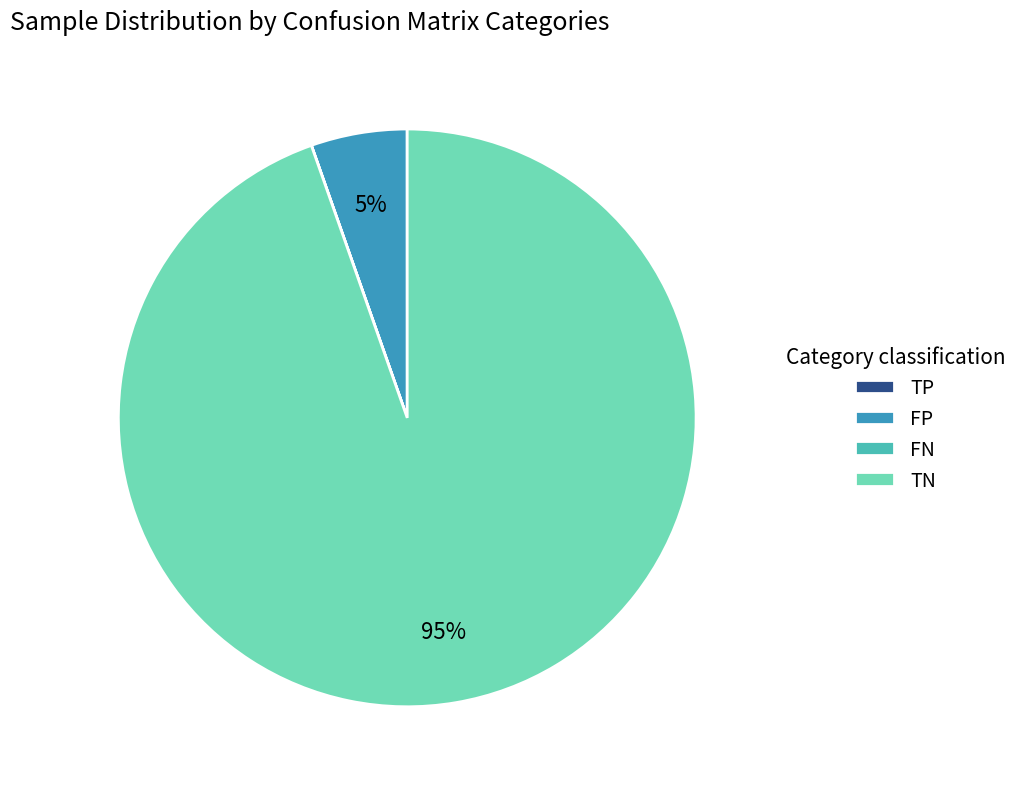

Which category has the biggest portion of the pie?

TN